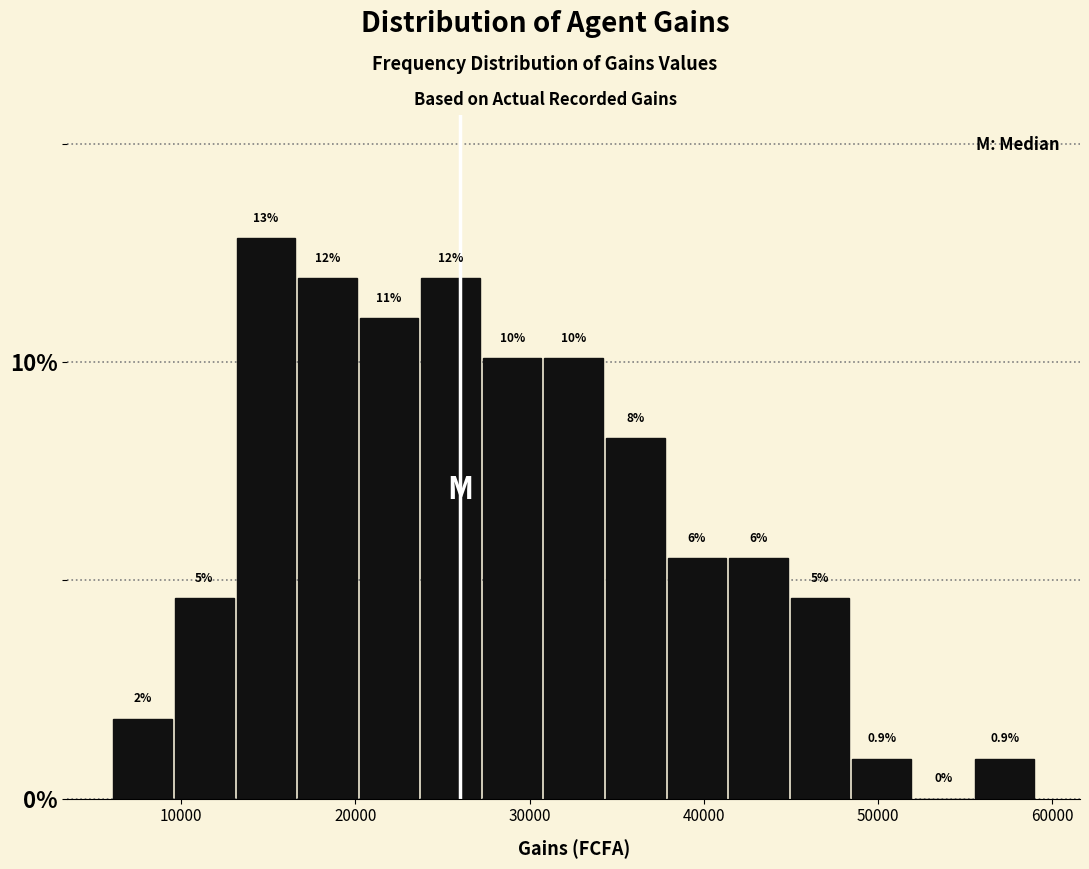

Around what value on the x-axis is the tallest bar? Give the approximate position of its centre, as read against the axis.

15000